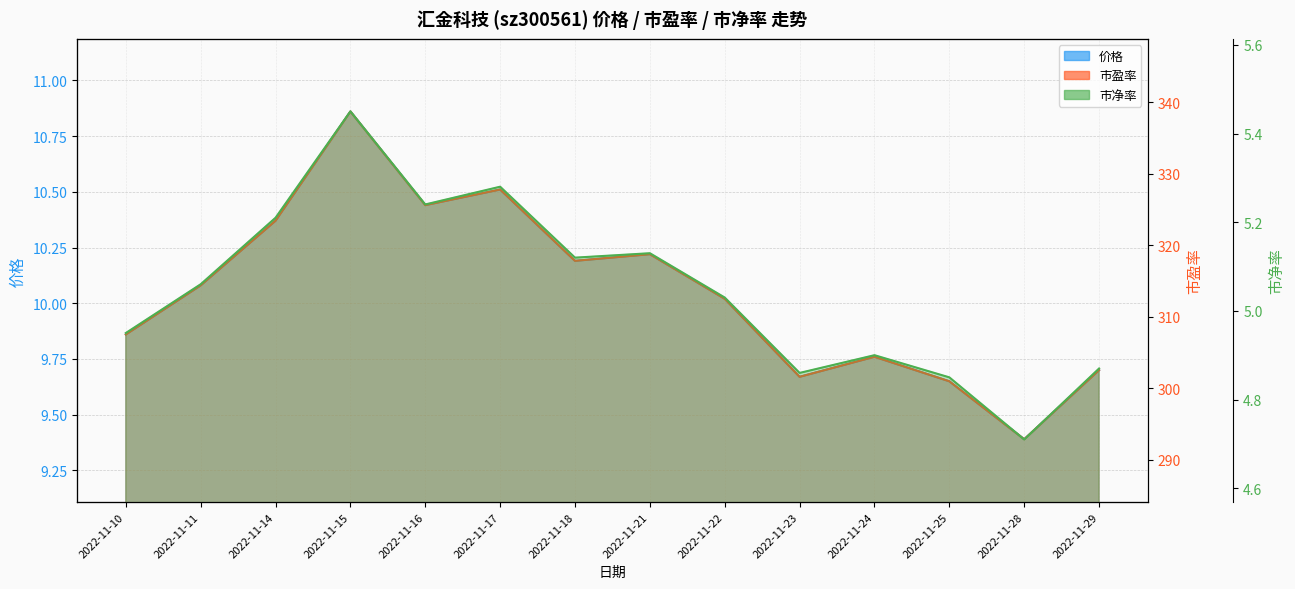

True or false: 市净率 and 价格 intersect in this chart.

False